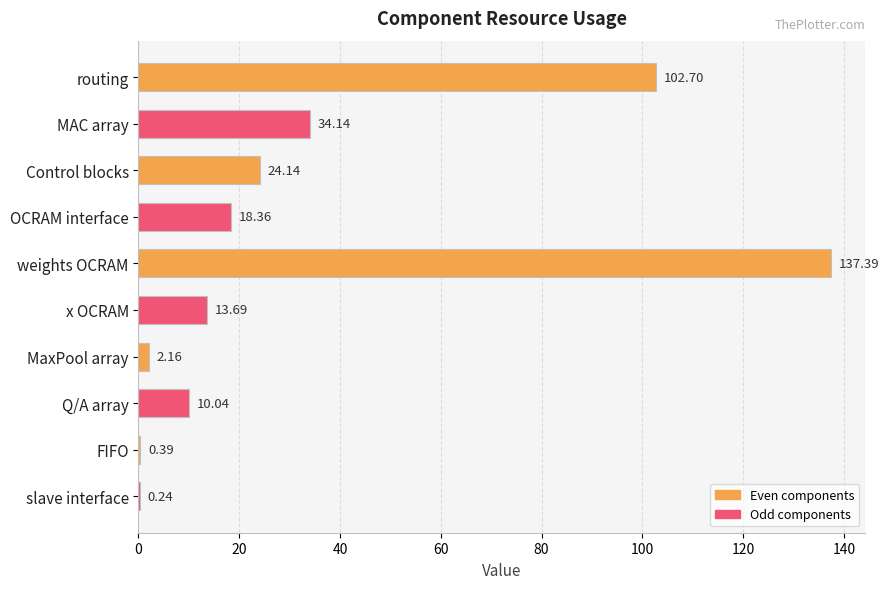

What is the maximum value shown in the chart?

137.4